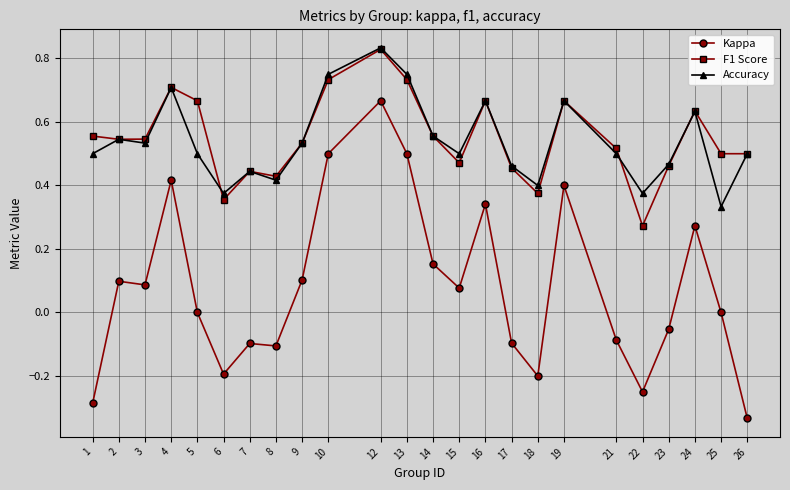

Which category has the lowest value across all series?

26